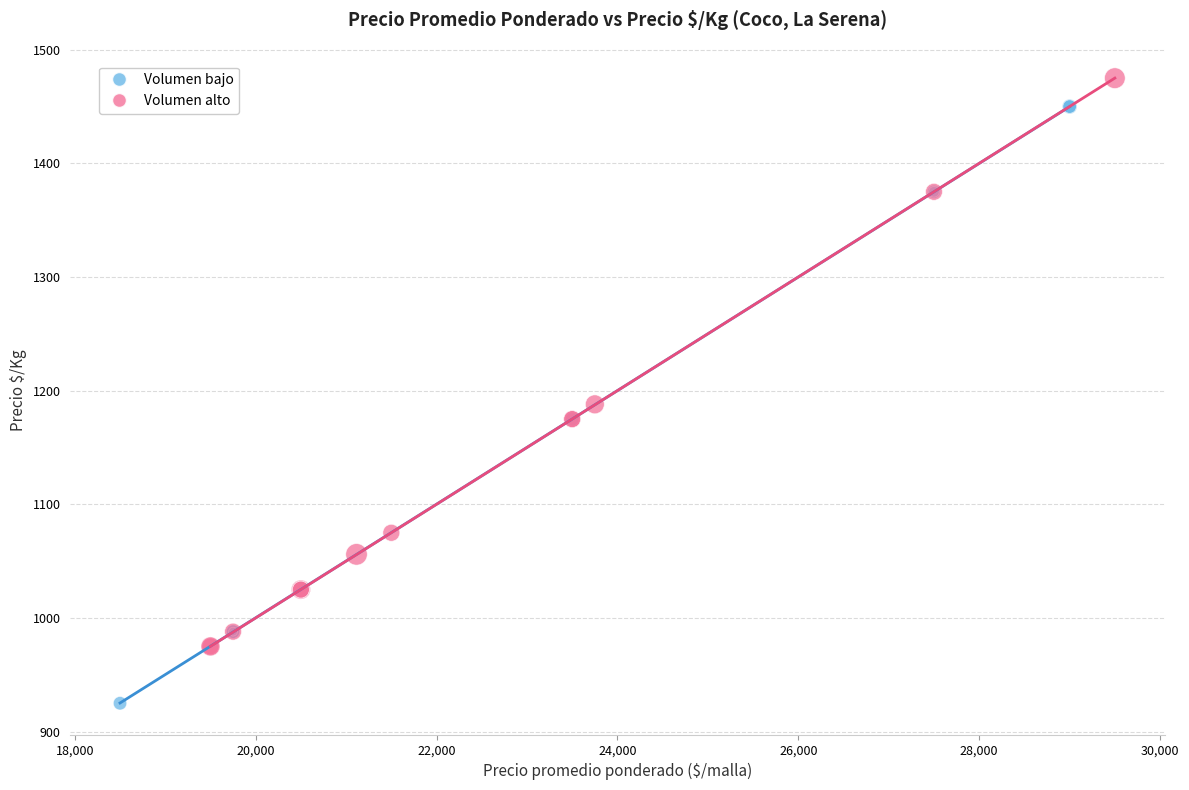

Which series reaches the minimum Y coordinate?

Volumen bajo